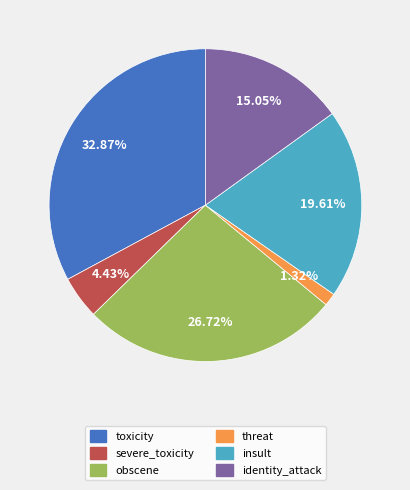

Is it true that insult is 20% of the pie?

True